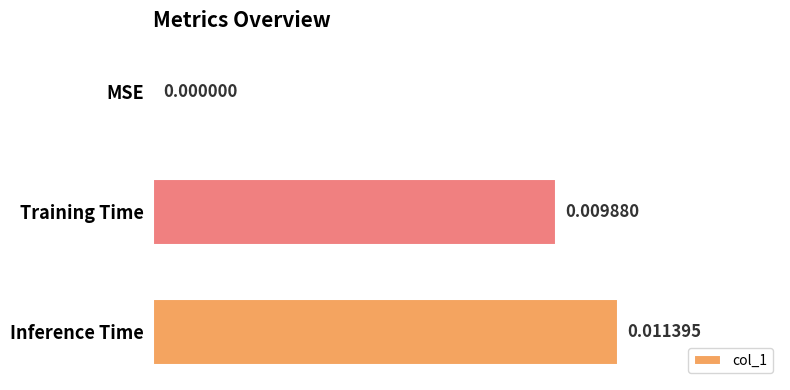

How many data points does each series have?

3